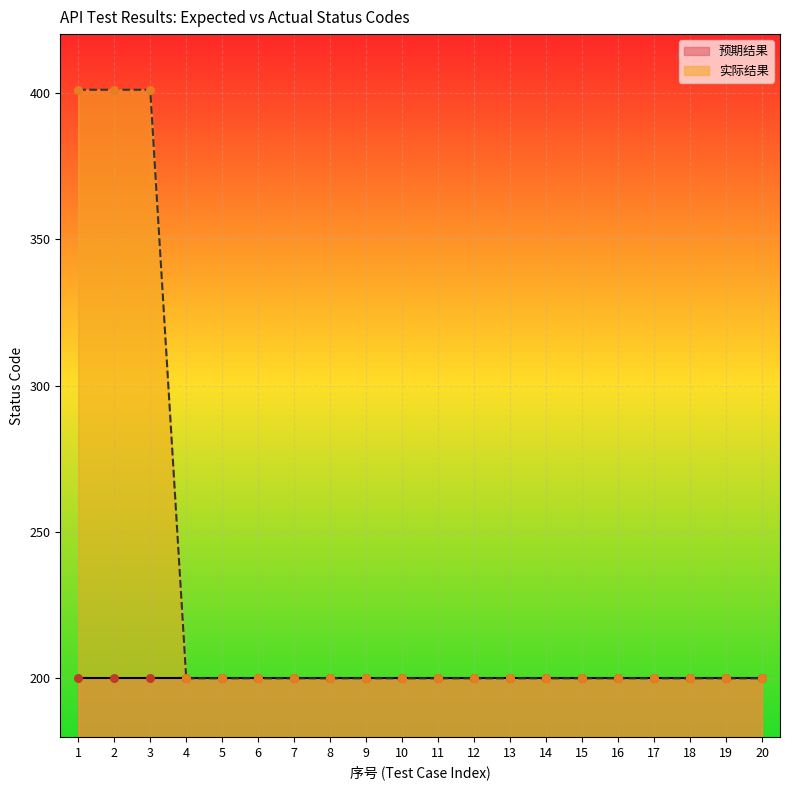

Approximately how many times larger is the value at 8 compared to 7?

1.0